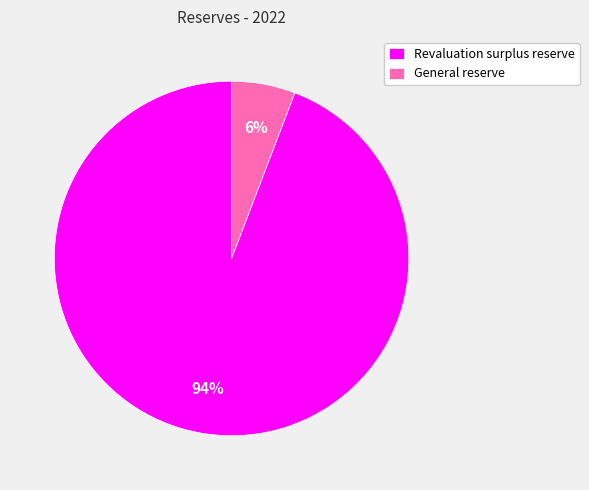

Is the sum of Revaluation surplus reserve and General reserve greater than half?

Yes